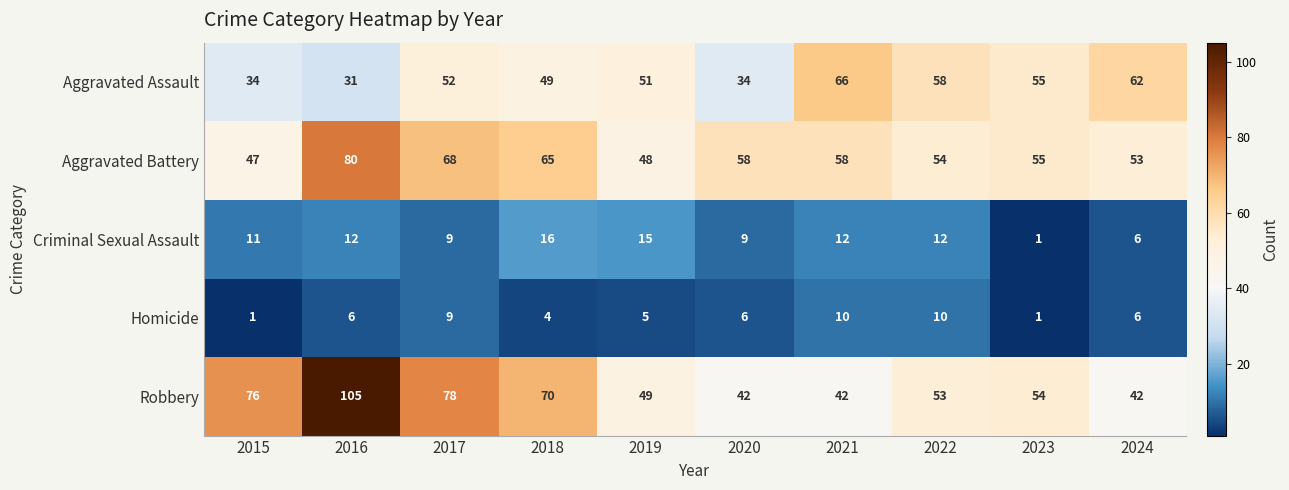

At 2020, list the series in order from smallest to largest.

Homicide, Criminal Sexual Assault, Aggravated Assault, Robbery, Aggravated Battery